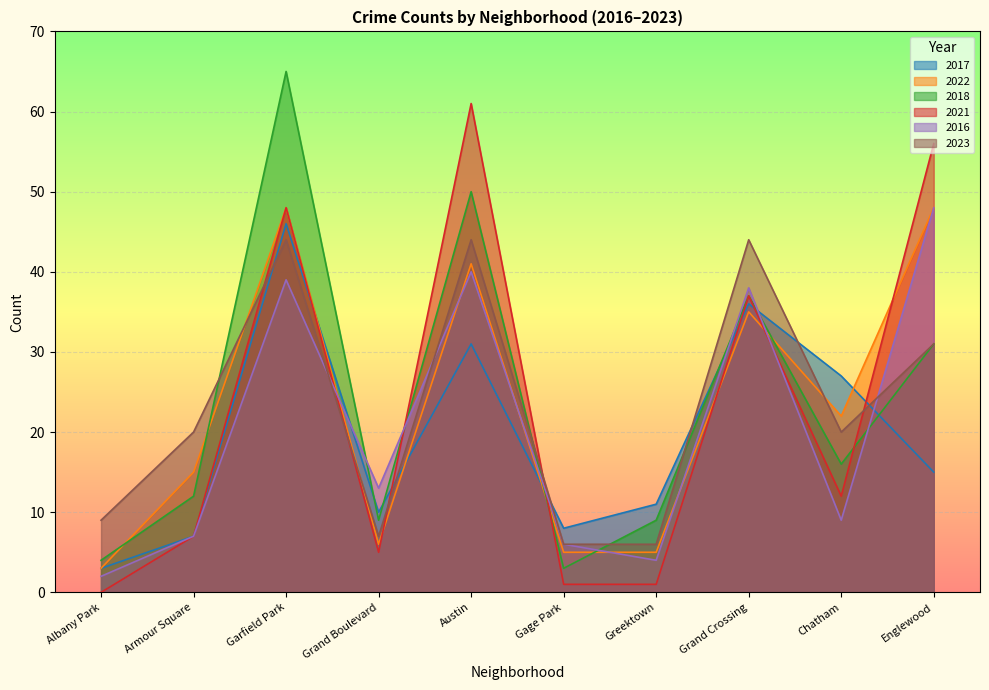

What is the average value of the 2016 series?

21